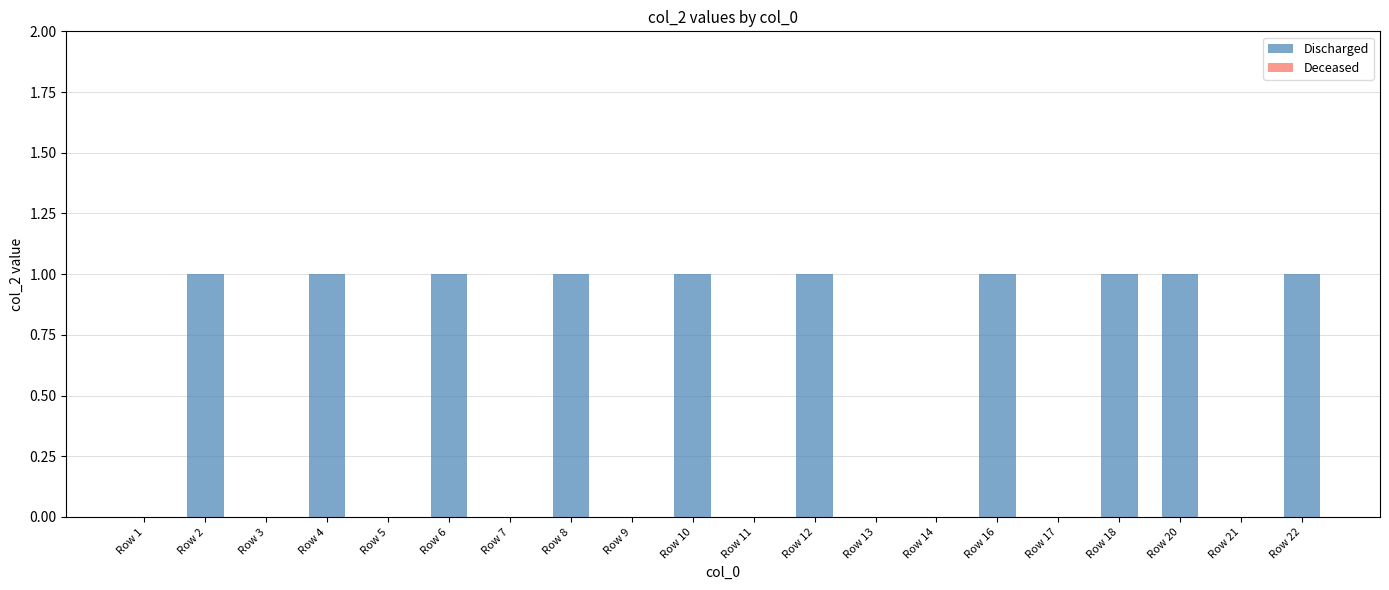

What is the sum of all values?

10